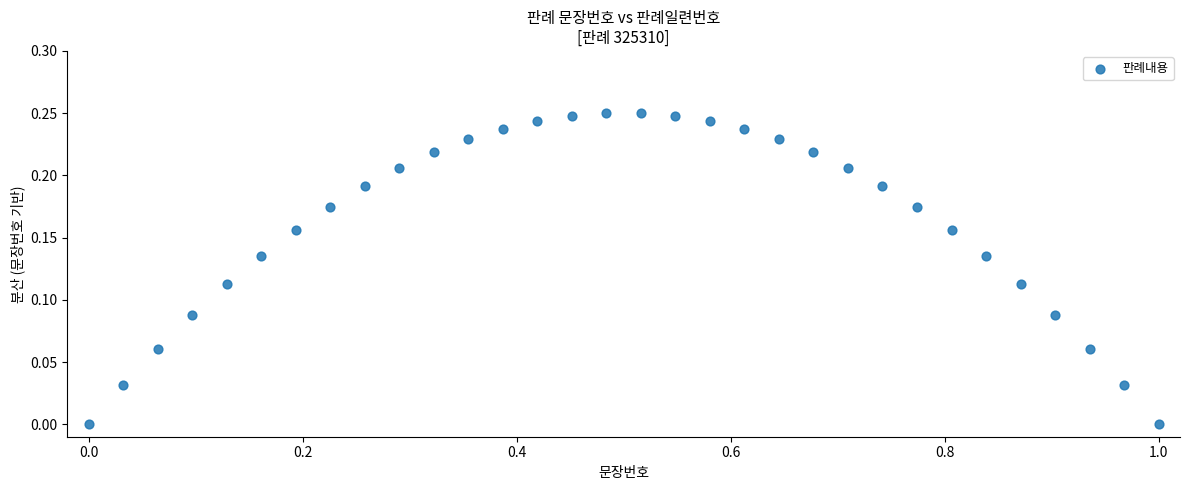

What is the range of X values (max minus min)?

1.0